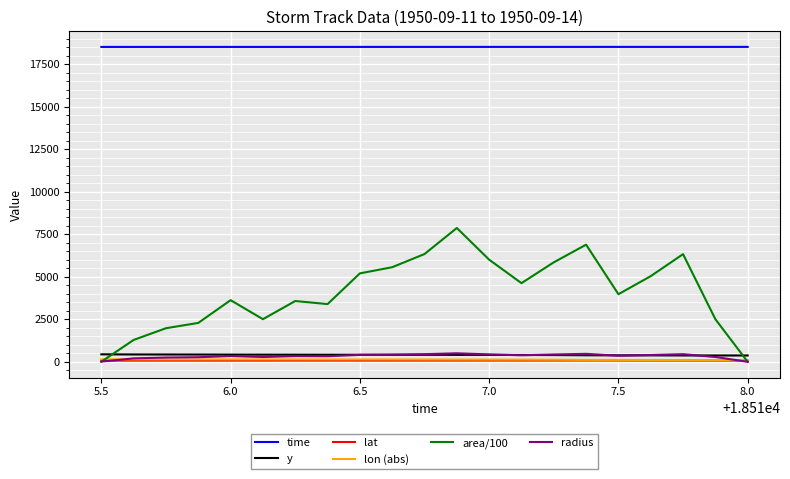

What are all the series names shown in the legend?

time, y, lat, lon (abs), area/100, radius